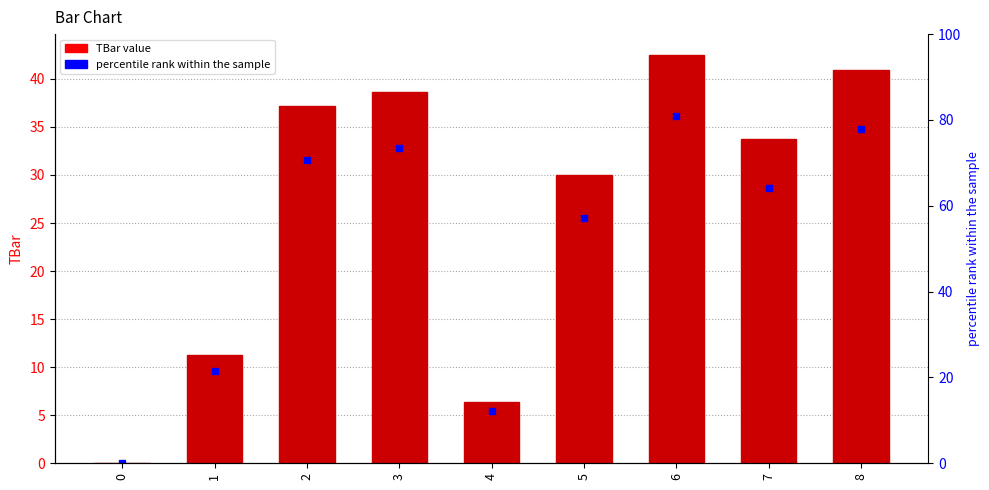

Is it true that the value at 3 is 59.7?

False